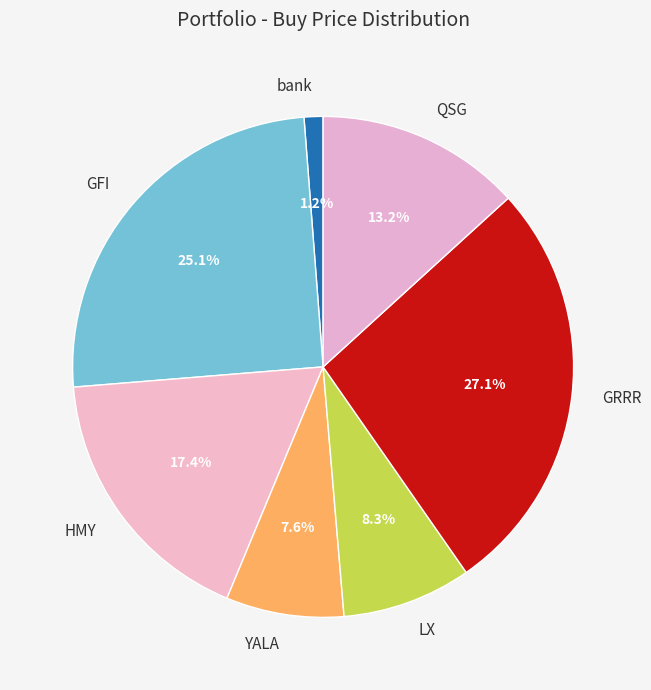

To the nearest percent, what percentage of the pie is HMY?

17%